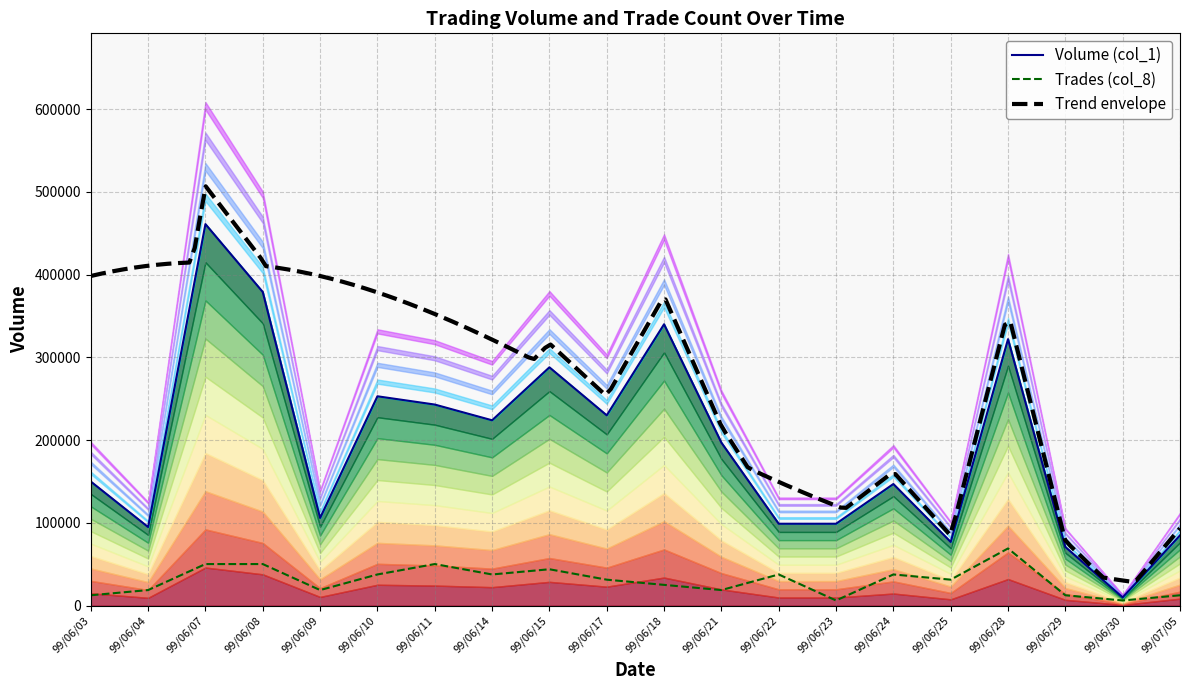

Which label corresponds to the smallest value in the chart?

99/06/23